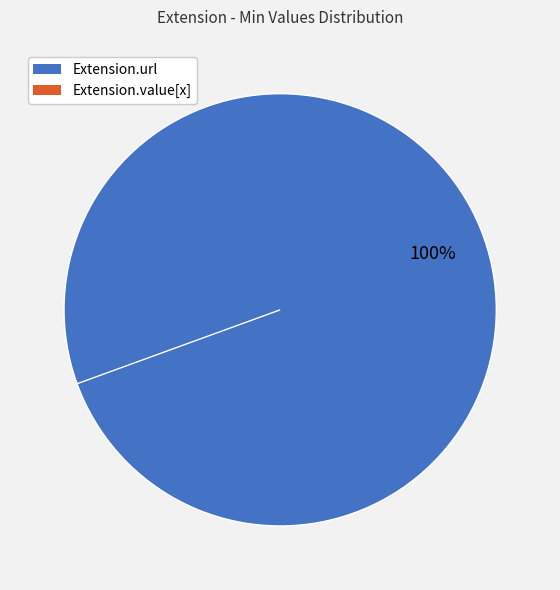

To the nearest percent, what is the average slice percentage?

50%